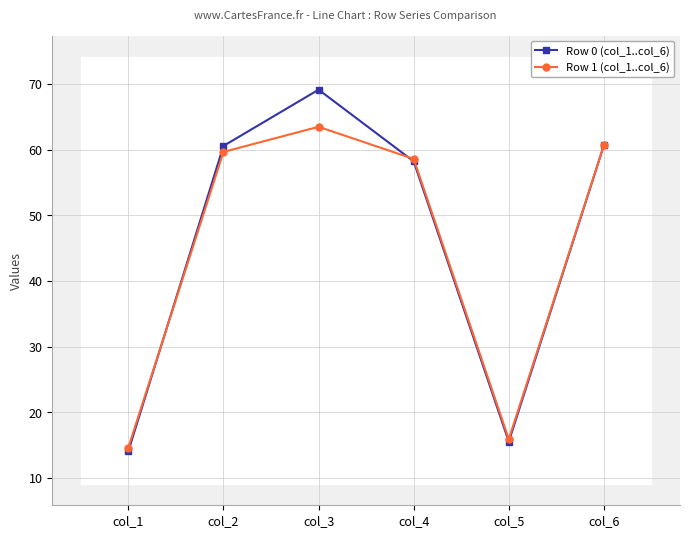

Which series changed the most between col_4 and col_5?

Row 0 (col_1..col_6)